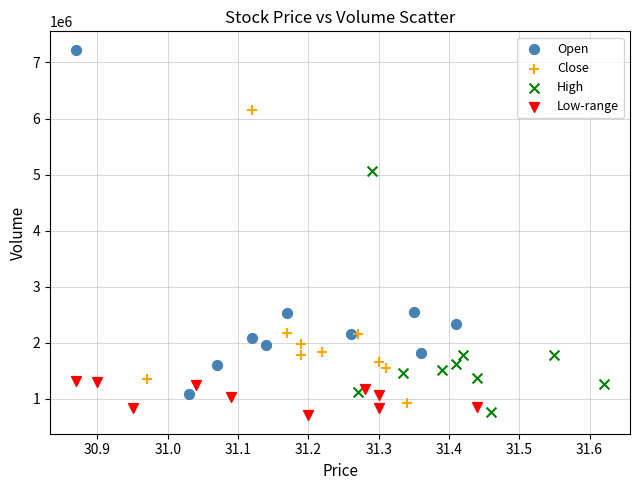

Which series has the widest spread of Y values?

Open